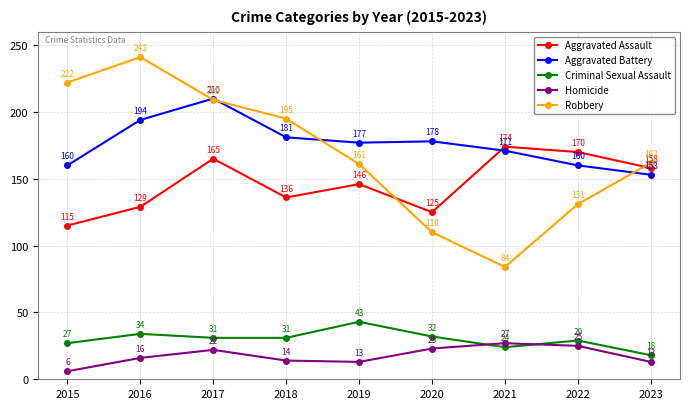

Which series changed the most between 2020 and 2021?

Aggravated Assault